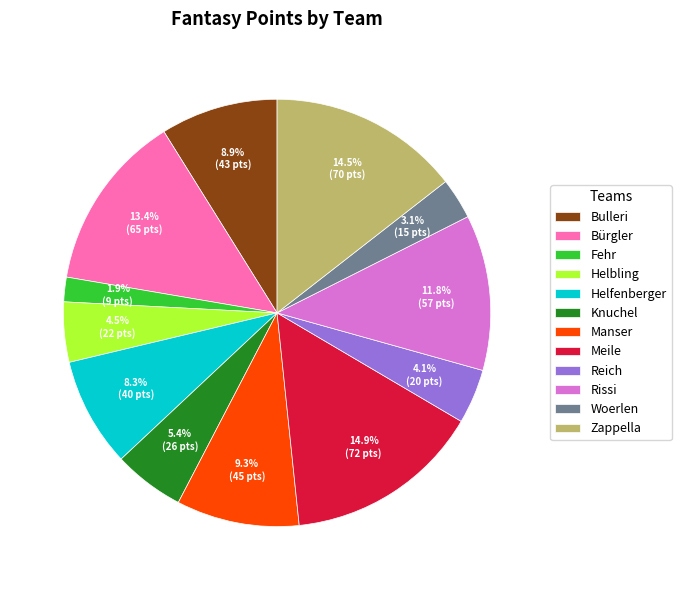

Is Fehr the majority of the pie?

No